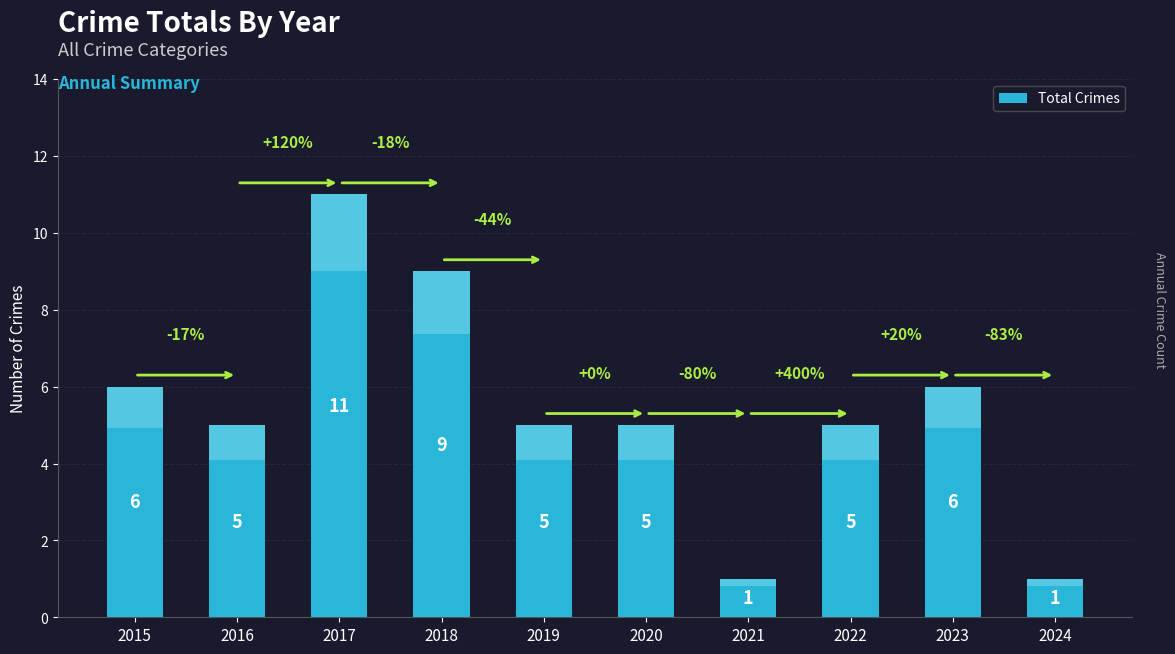

Reading right to left, extract all data points from this chart.

1	6	5	1	5	5	9	11	5	6